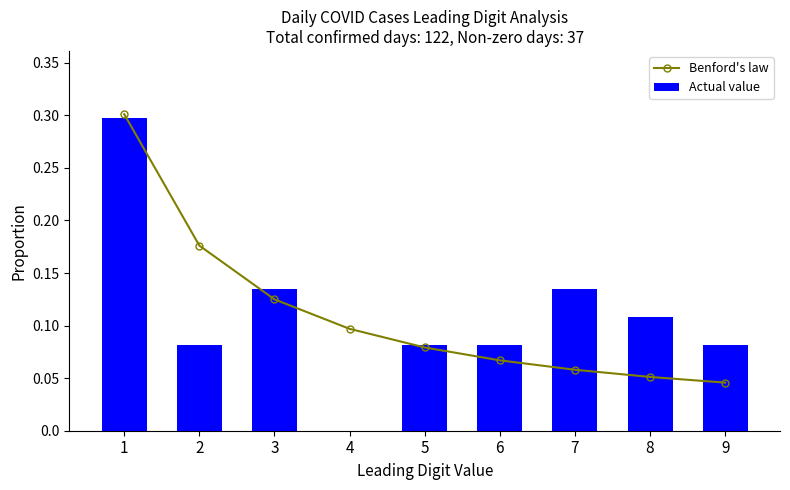

Count the Benford's law values in the range 0 to 1.

9